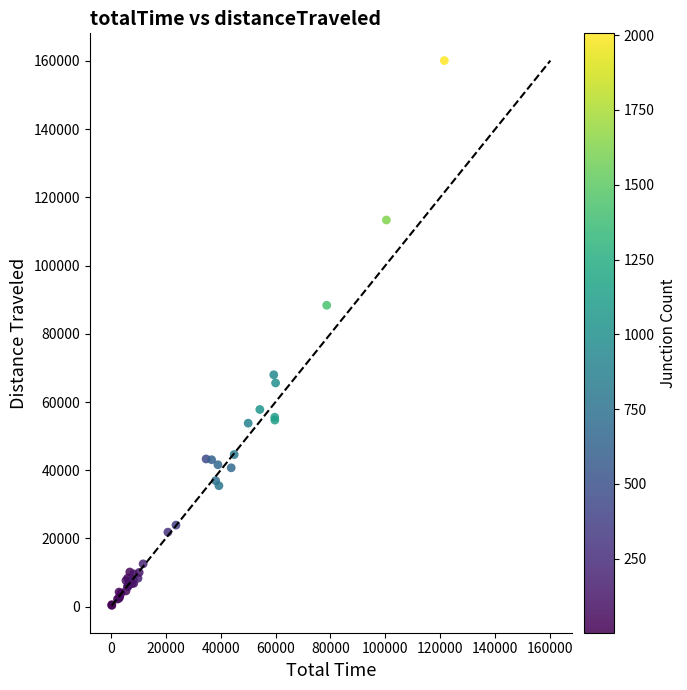

What Y value in the scatter plot is closest to 80233?

88365.2